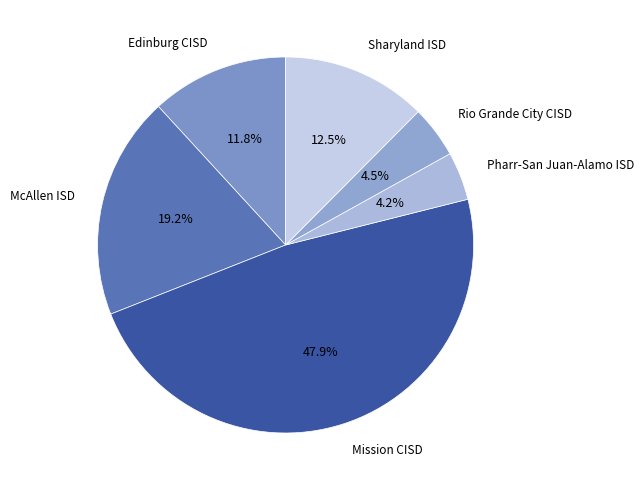

How many segments does this pie chart have?

6